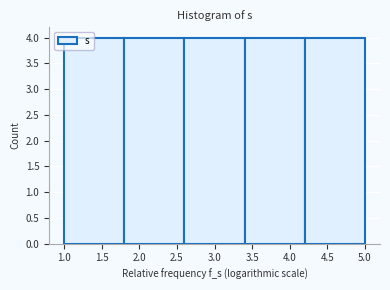

Reading left to right, list every bar in this chart as the range it spans on the x-axis followed by its height. The values are not printed on the chart, so give them approximately, as read against the axis.

1.0 to 1.8: 4
1.8 to 2.6: 4
2.6 to 3.4: 4
3.4 to 4.2: 4
4.2 to 5.0: 4